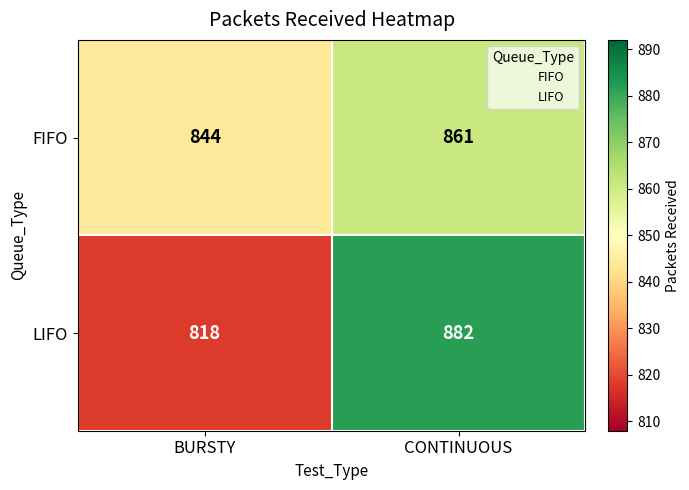

Which series changed the most between BURSTY and CONTINUOUS?

LIFO